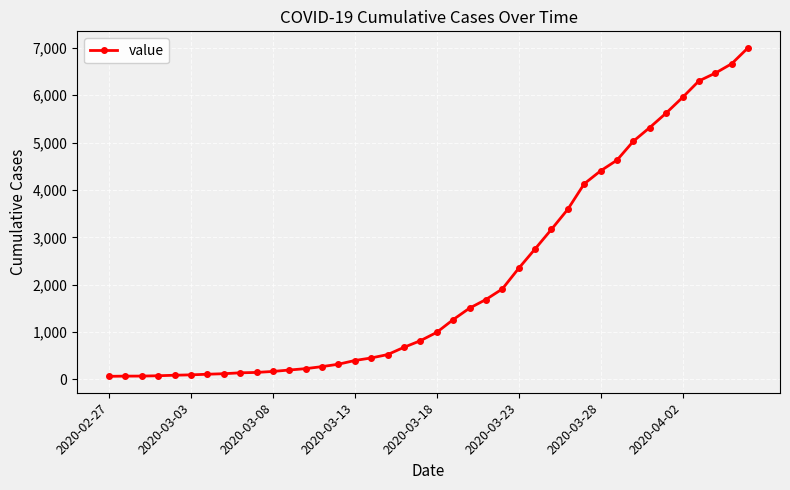

What is the maximum value shown in the chart?

7004